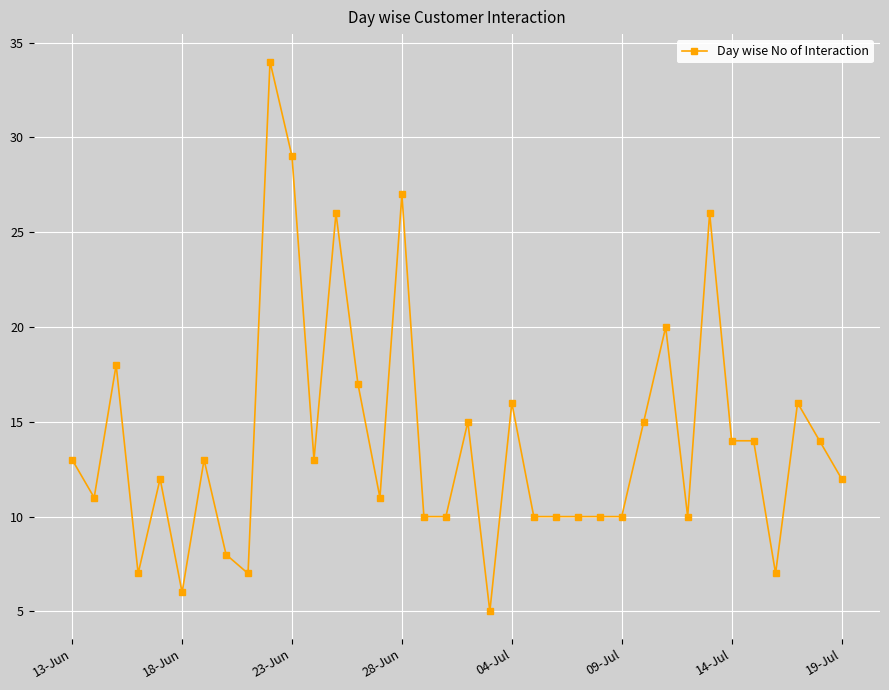

What is the average value?

14